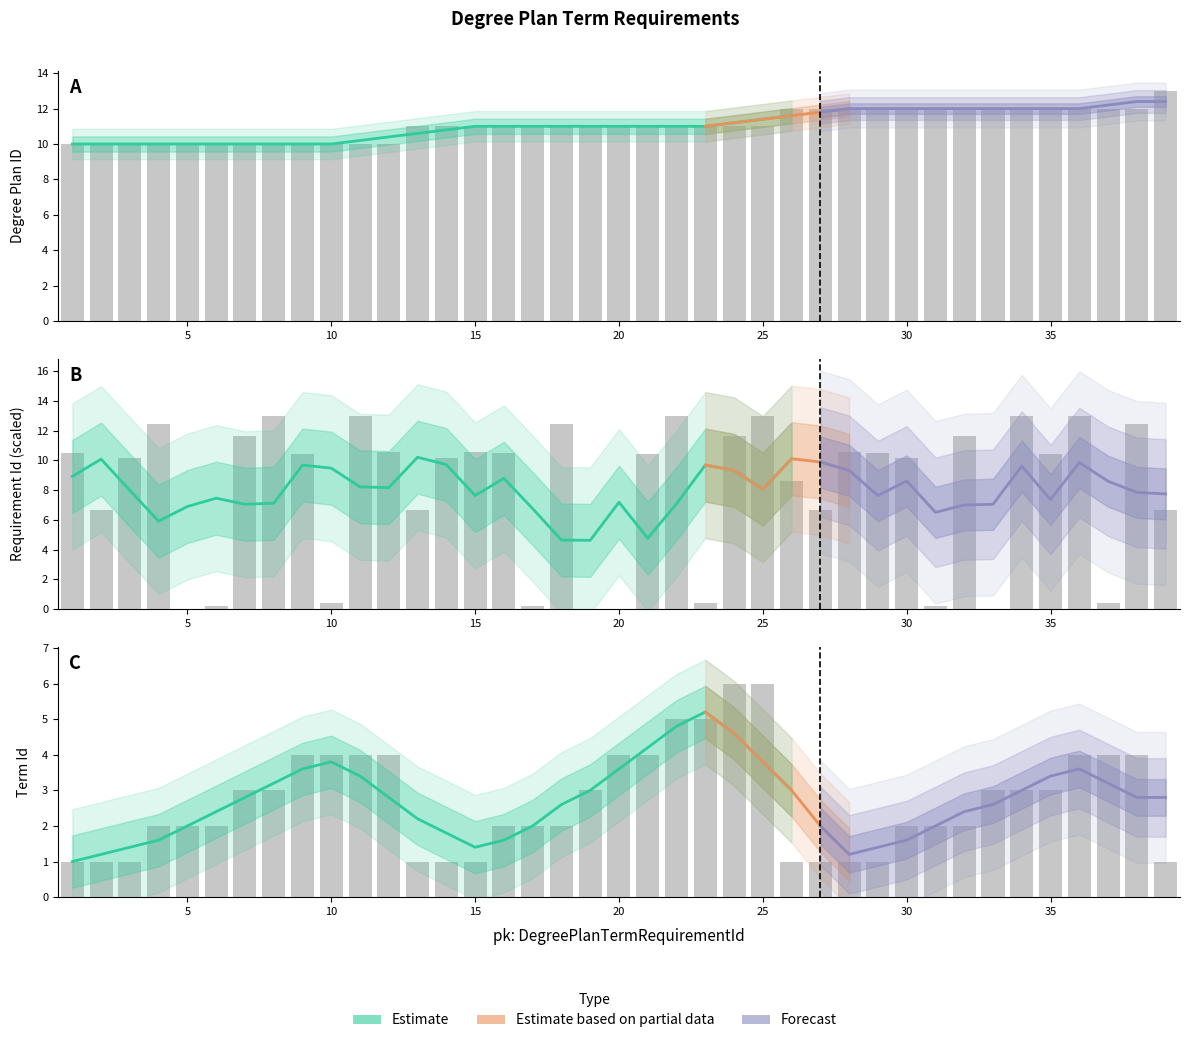

What is the average value of the fk: DegreePlanID series?

11.1